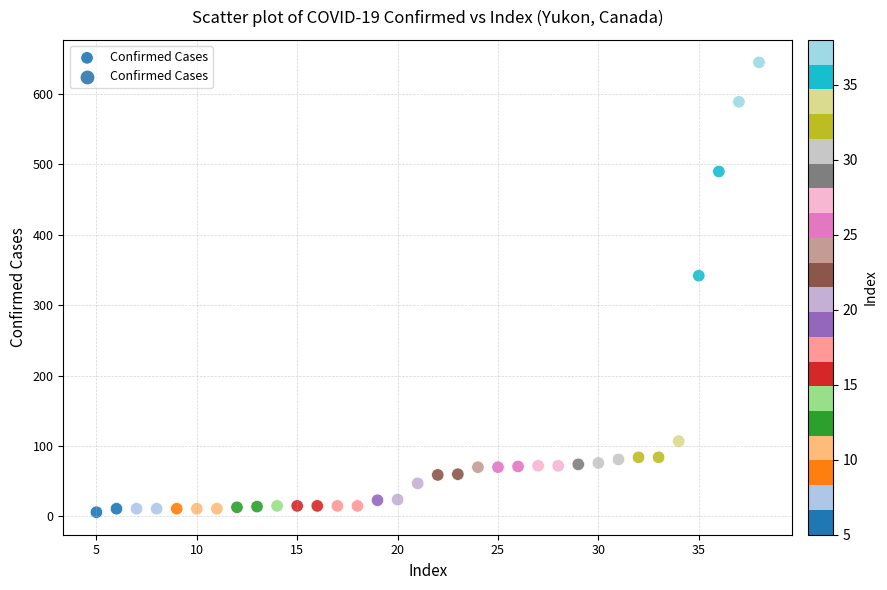

What is the range of Y values (max minus min)?

639